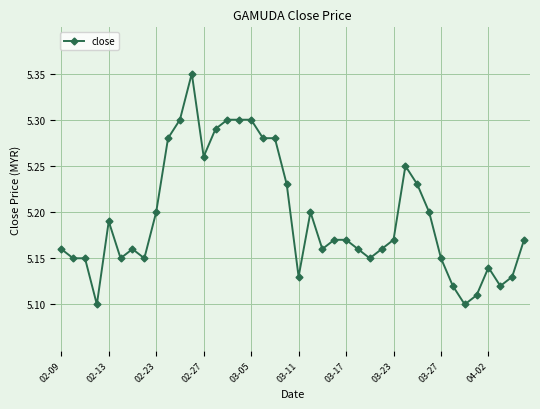

How many values are between 5 and 6?

40